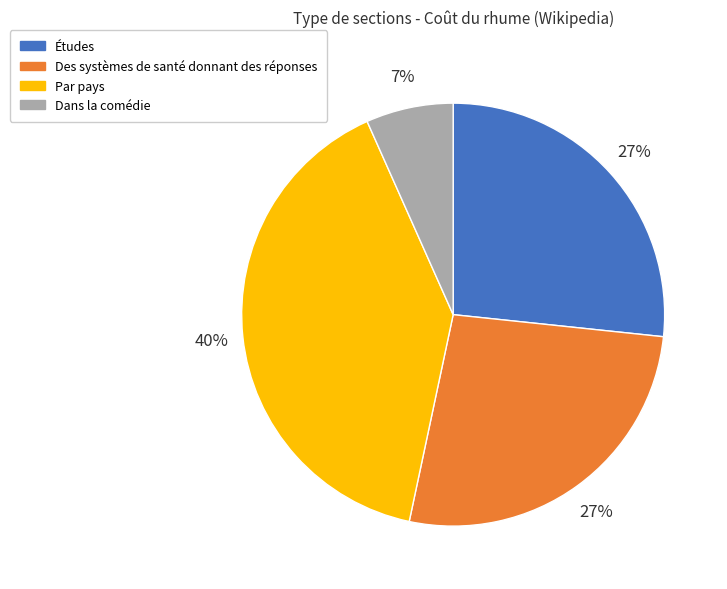

Count the number of slices in the pie.

4